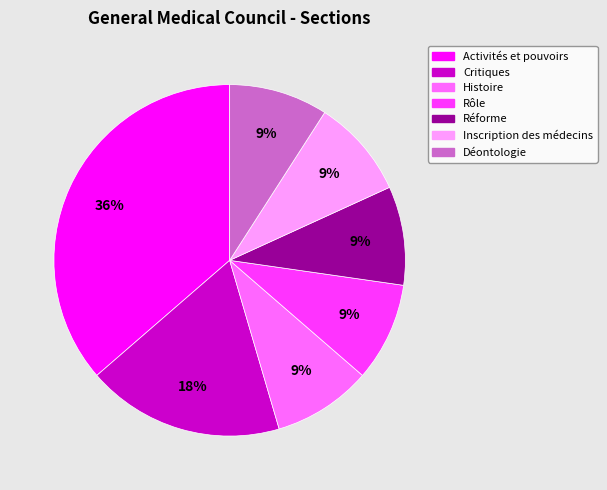

Combined, do Déontologie and Inscription des médecins account for over 50%?

No